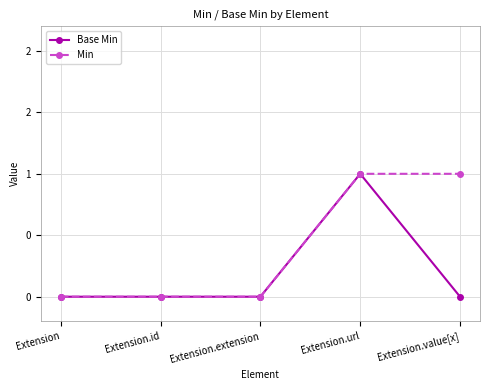

True or false: Base Min and Min cross at least once.

False